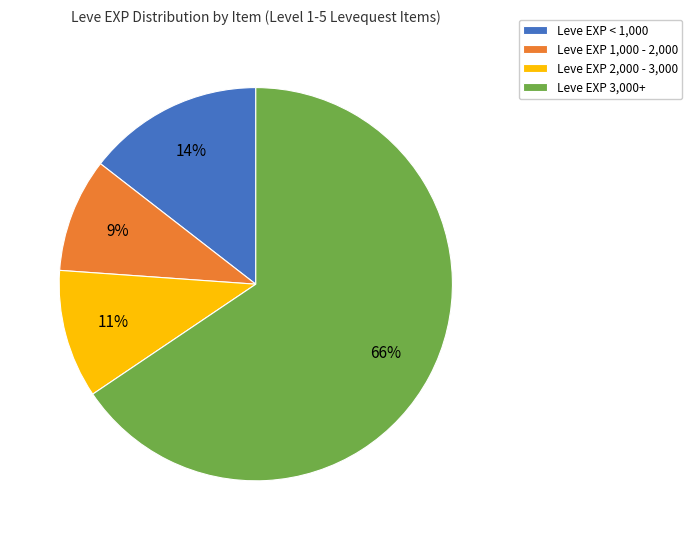

Is it true that Leve EXP 1,000 - 2,000 is 9% of the pie?

True